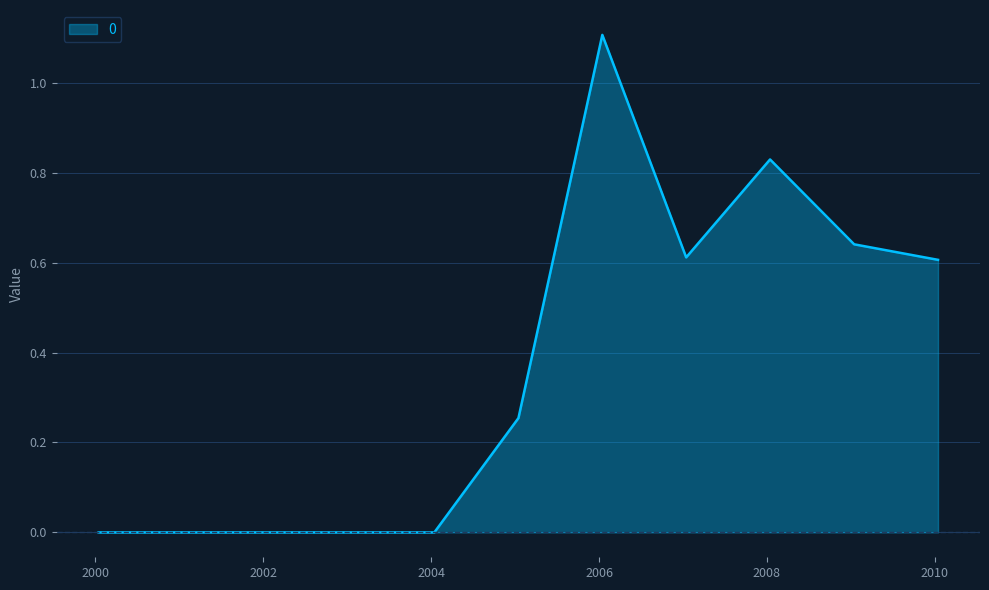

What is the difference between the maximum and minimum values?

1.1